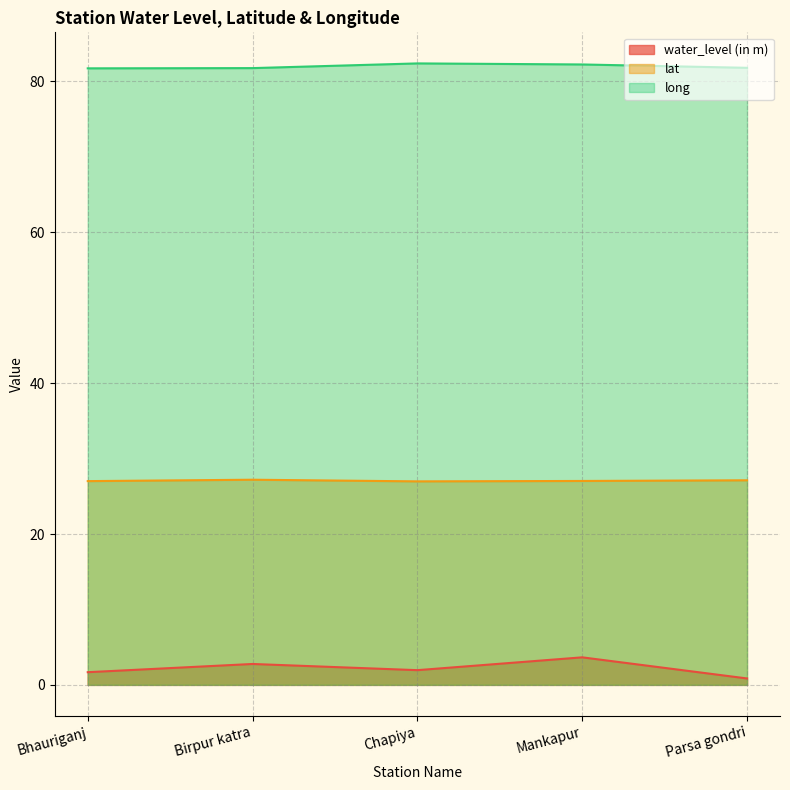

Reading left to right, extract all data points from this chart.

water_level (in m): 1.7	2.8	1.9	3.6	0.8
lat: 27.0	27.2	27.0	27.0	27.1
long: 81.7	81.8	82.4	82.2	81.8